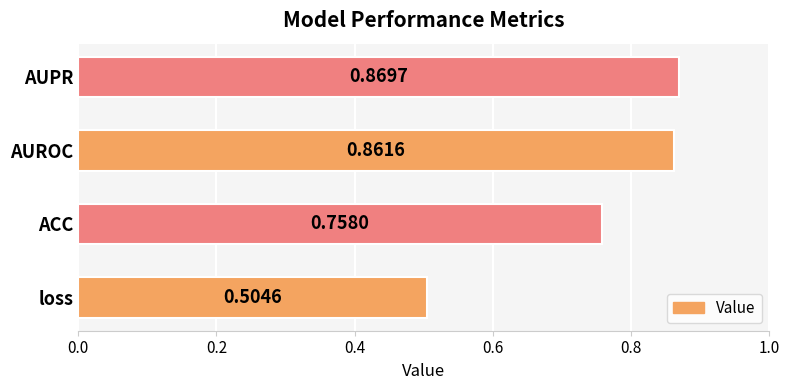

What is the difference between the maximum and minimum values?

0.4